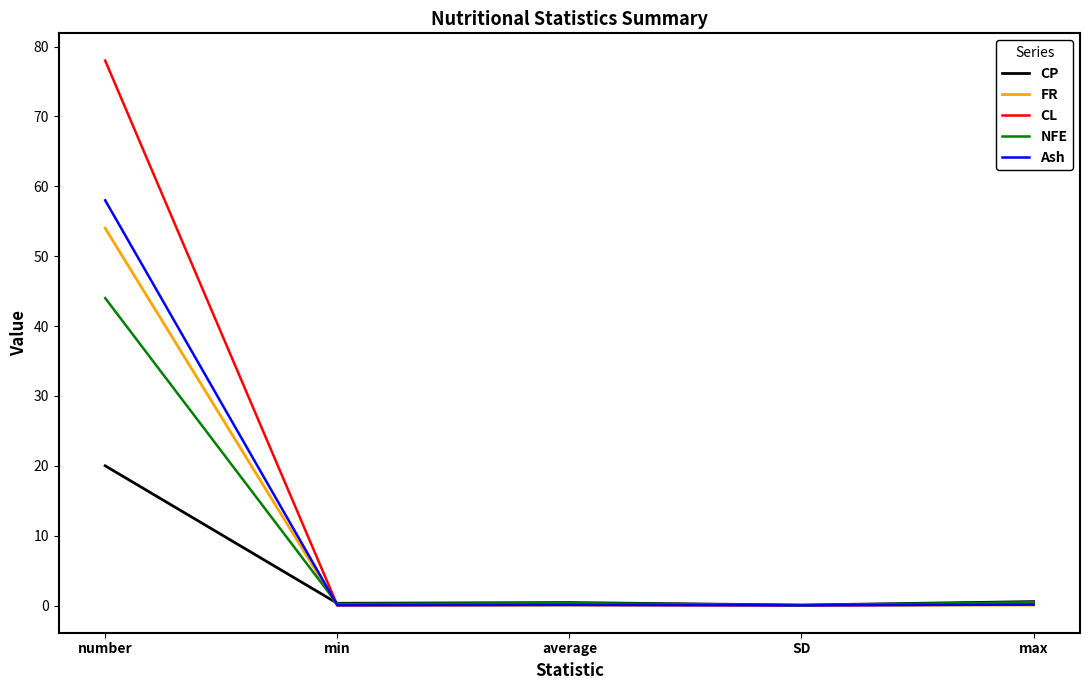

What is the spread (max minus min) of values at max?

0.5